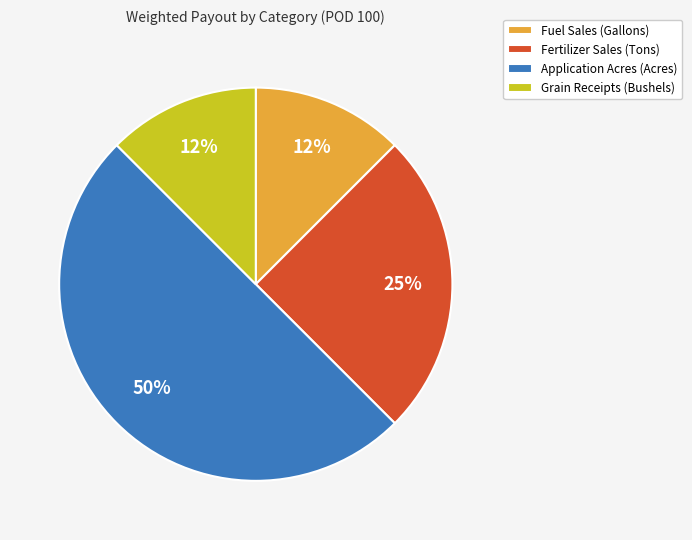

Combined, do Grain Receipts (Bushels) and Fertilizer Sales (Tons) account for over 50%?

No